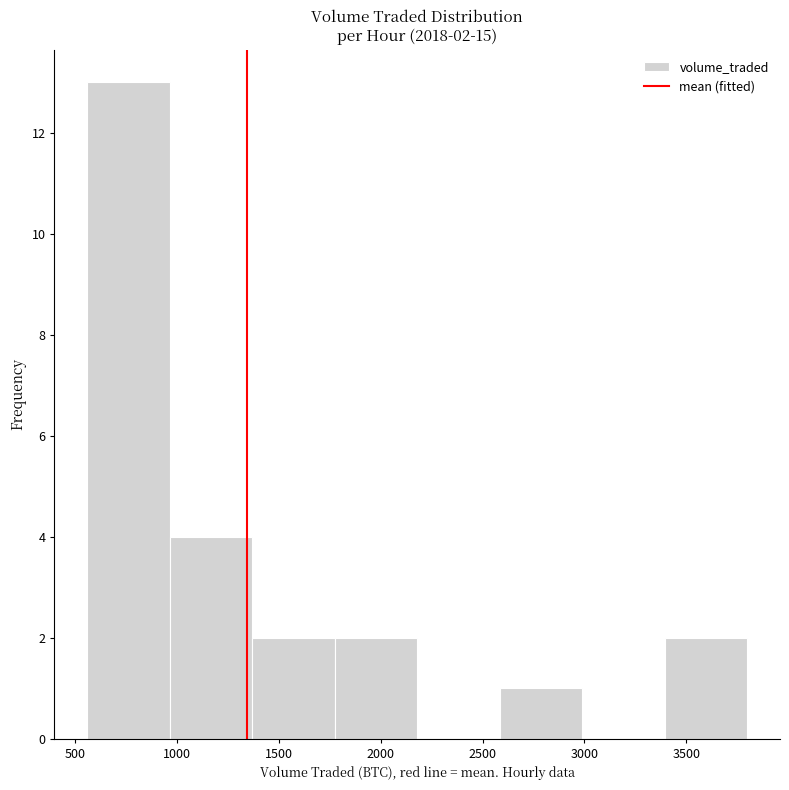

Which range on the x-axis has the tallest bar?

550 to 950